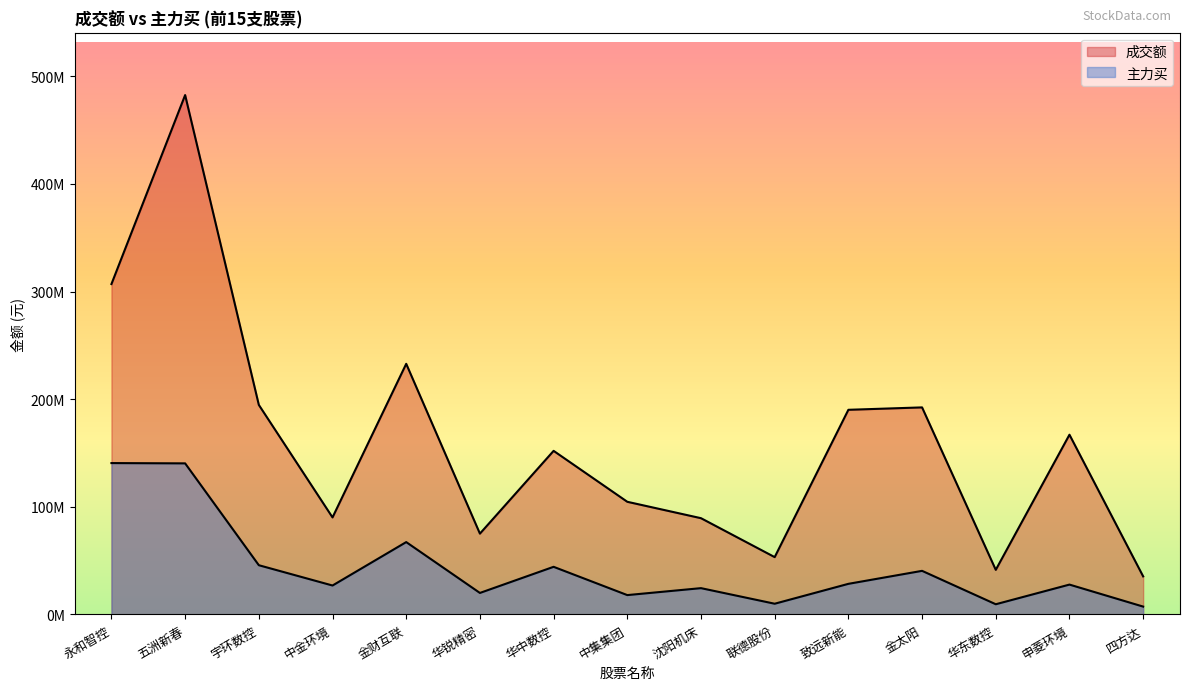

What are all the series names shown in the legend?

成交额, 主力买